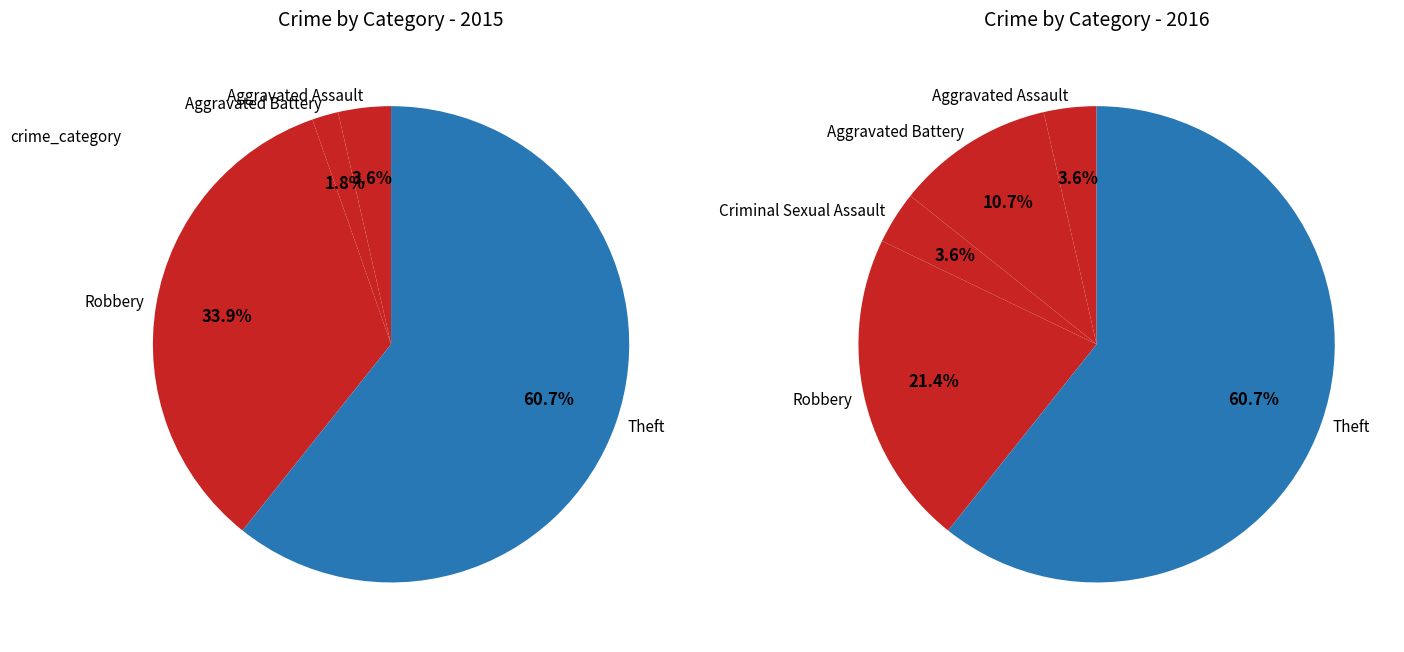

What is the total percentage of Theft and Criminal Sexual Assault?

60.7%